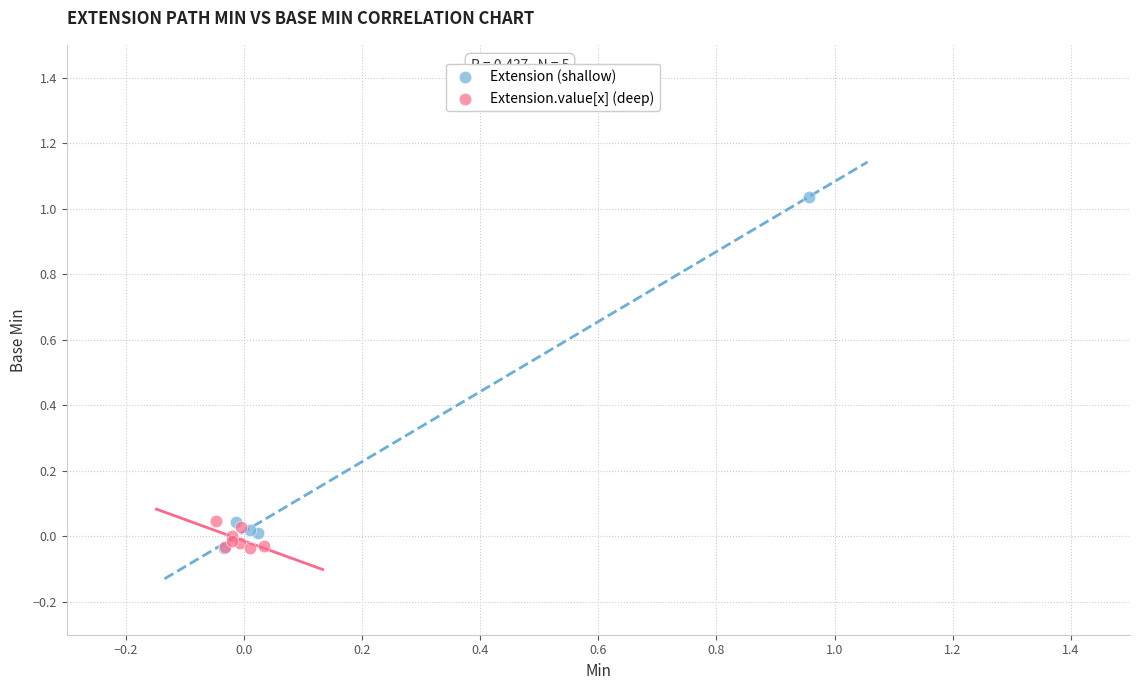

Which series has the largest Y range (max minus min)?

Extension (shallow)